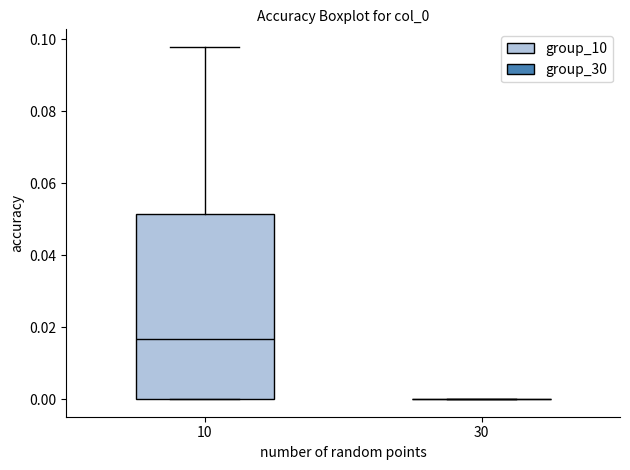

Which box is the tallest, from its lower edge to its upper edge?

10